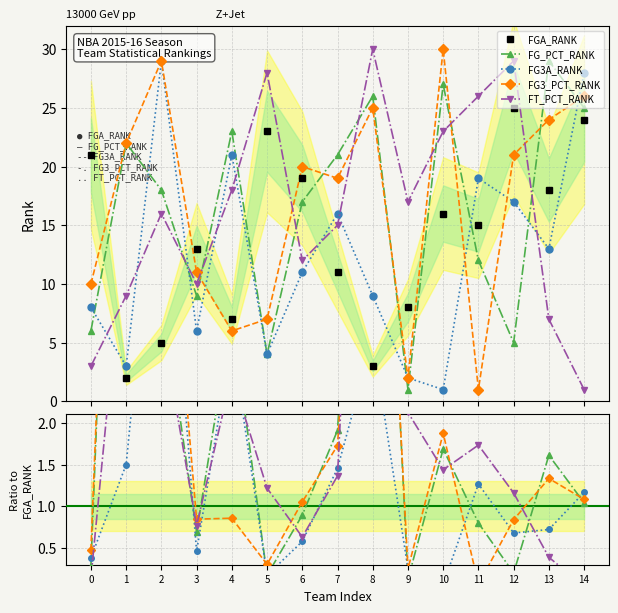

What is the difference between the FGA_RANK values at 0 and 7?

10.0